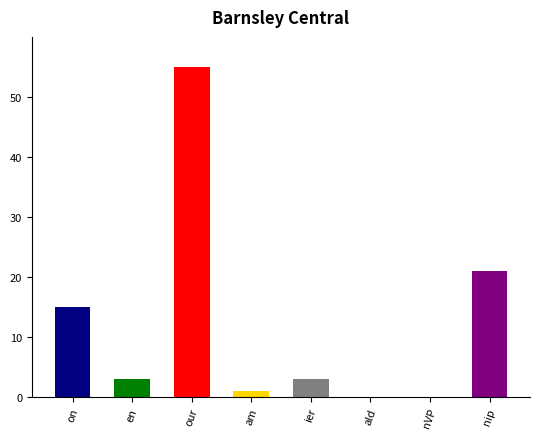

Count the number of data series in this chart.

1